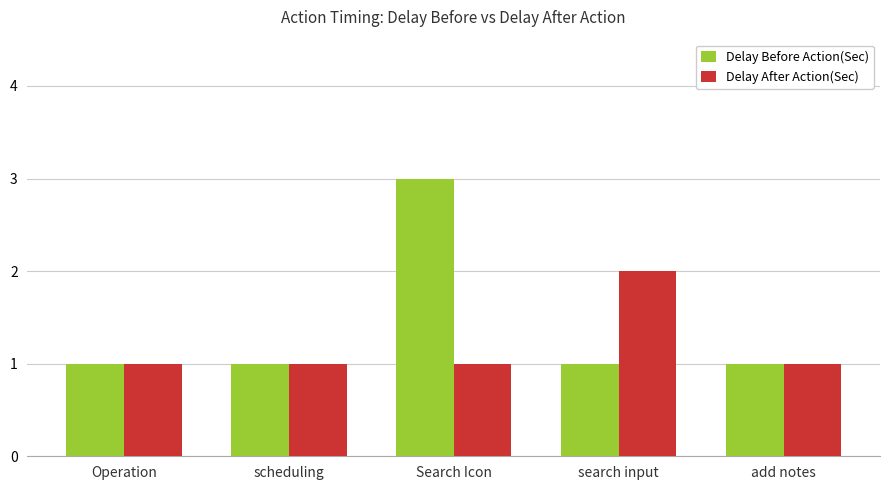

The Delay After Action(Sec) series shows 1 at Operation. True or false?

True